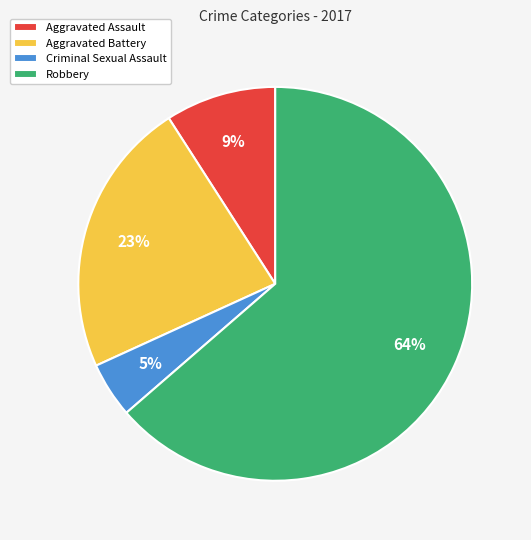

What is the largest slice in the pie chart?

Robbery